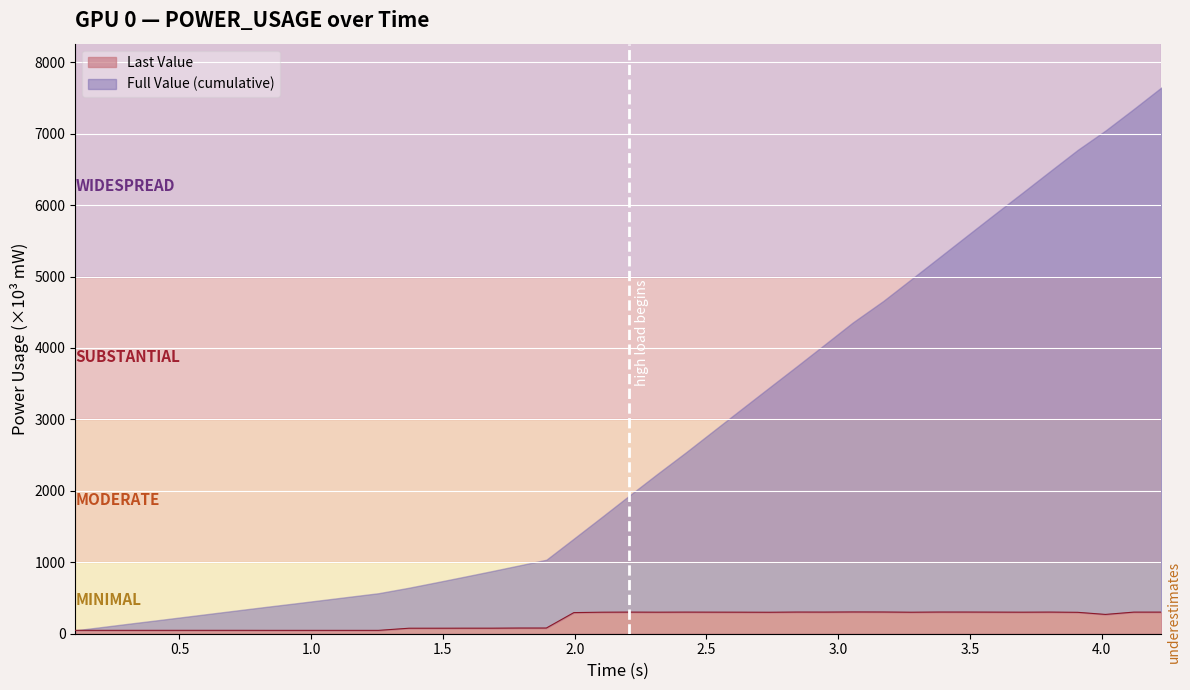

What is the average value?

191.2